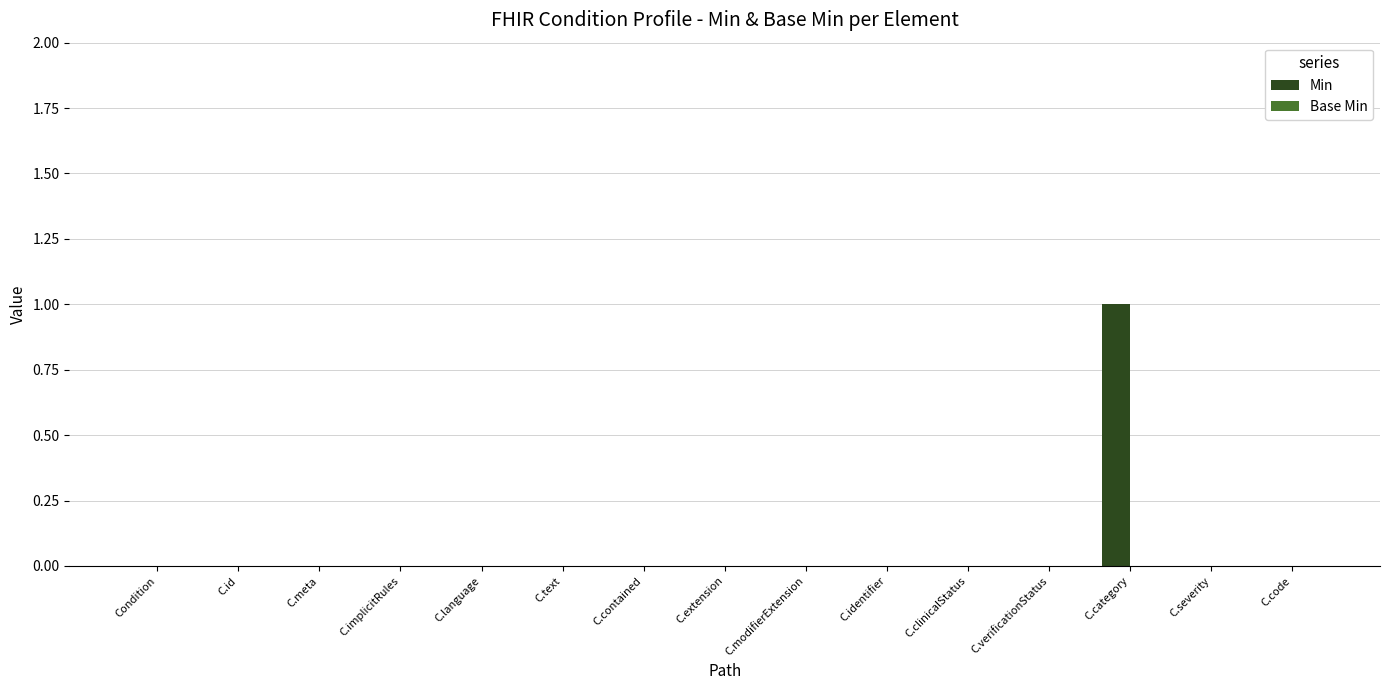

What is the change in value from Condition to C.category?

+1